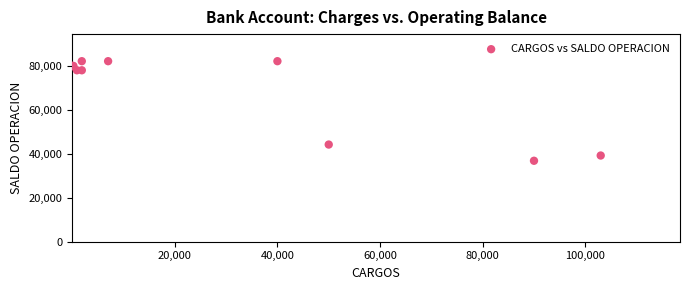

What Y value in the scatter plot is closest to 59569?

44270.2